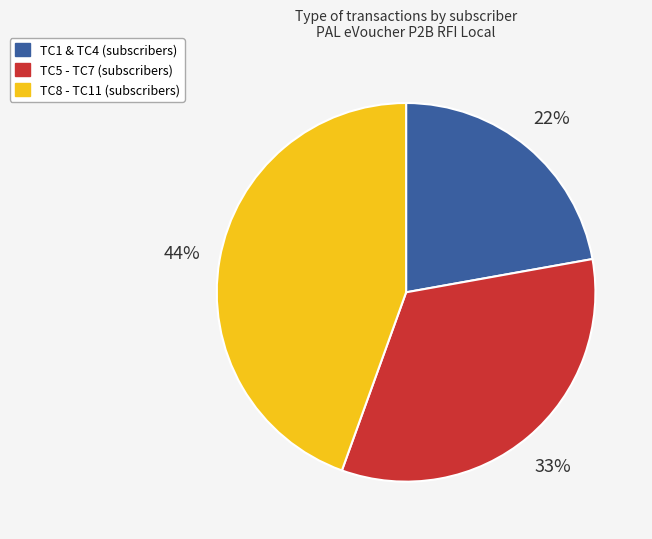

Is there any slice that represents more than half of the pie?

No